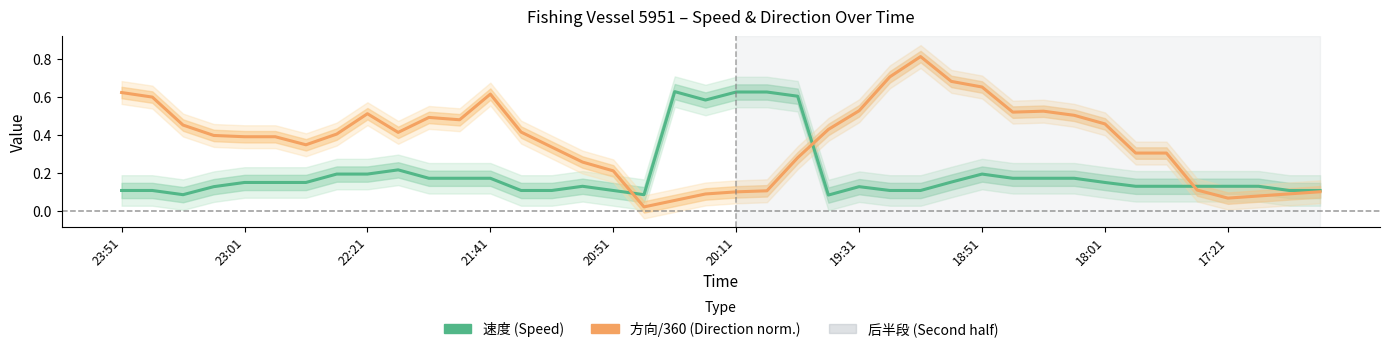

True or false: 速度 (Speed) and 方向/360 (Direction norm.) intersect in this chart.

True